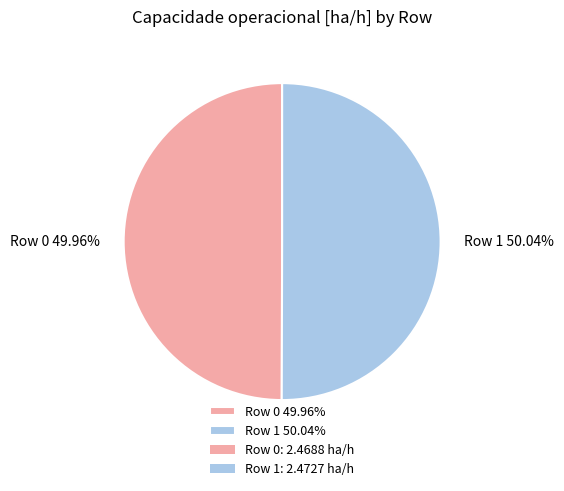

To the nearest percent, what portion does Row 1 represent?

50%